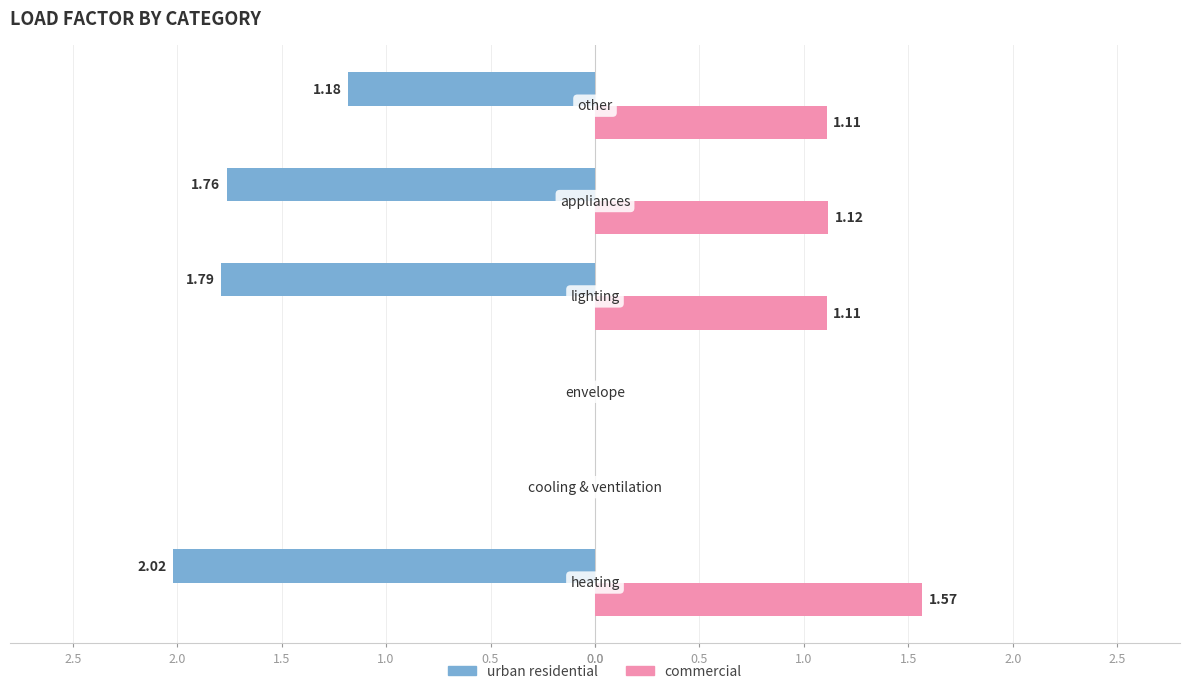

What is the average value of the commercial series?

0.8